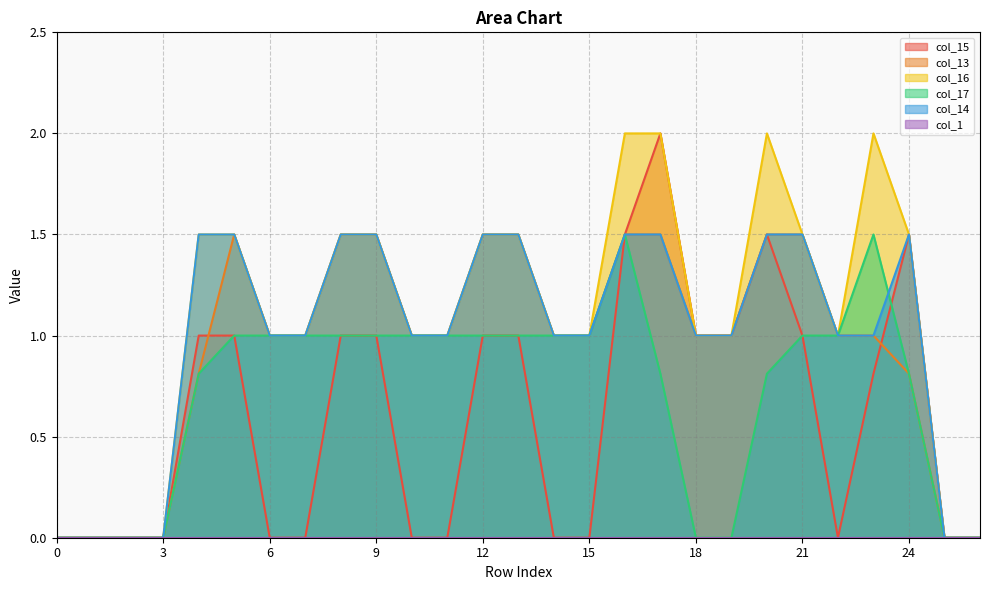

Reading left to right, transcribe all the data shown in this chart.

col_15: 0.0	0.0	0.0	0.0	1.0	1.0	0.0	0.0	1.0	1.0	0.0	0.0	1.0	1.0	0.0	0.0	1.5	2.0	1.0	1.0	1.5	1.0	0.0	0.8	1.5	0.0	0.0
col_13: 0.0	0.0	0.0	0.0	0.8	1.5	1.0	1.0	1.5	1.5	1.0	1.0	1.5	1.5	1.0	1.0	1.5	1.5	1.0	1.0	1.5	1.5	1.0	1.0	0.8	0.0	0.0
col_16: 0.0	0.0	0.0	0.0	1.5	1.5	1.0	1.0	1.5	1.5	1.0	1.0	1.5	1.5	1.0	1.0	2.0	2.0	1.0	1.0	2.0	1.5	1.0	2.0	1.5	0.0	0.0
col_17: 0.0	0.0	0.0	0.0	0.8	1.0	1.0	1.0	1.0	1.0	1.0	1.0	1.0	1.0	1.0	1.0	1.5	0.8	0.0	0.0	0.8	1.0	1.0	1.5	0.8	0.0	0.0
col_14: 0.0	0.0	0.0	0.0	1.5	1.5	1.0	1.0	1.5	1.5	1.0	1.0	1.5	1.5	1.0	1.0	1.5	1.5	1.0	1.0	1.5	1.5	1.0	1.0	1.5	0.0	0.0